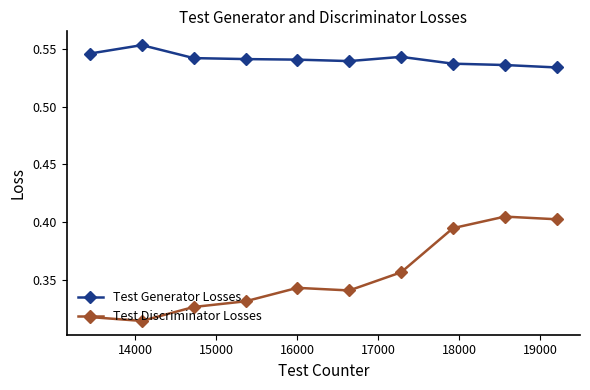

Rank the series by their maximum value, from highest to lowest.

Test Generator Losses, Test Discriminator Losses